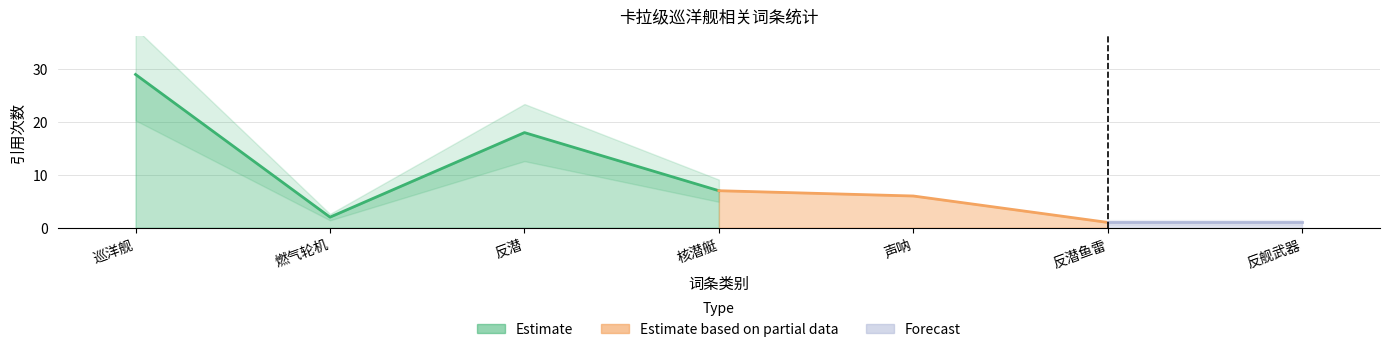

How many categories are shown in the chart?

7